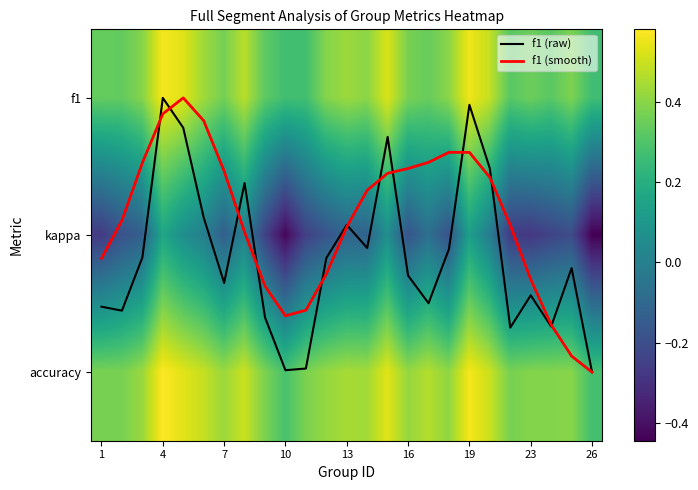

At how many categories does at least one series exceed 0?

25